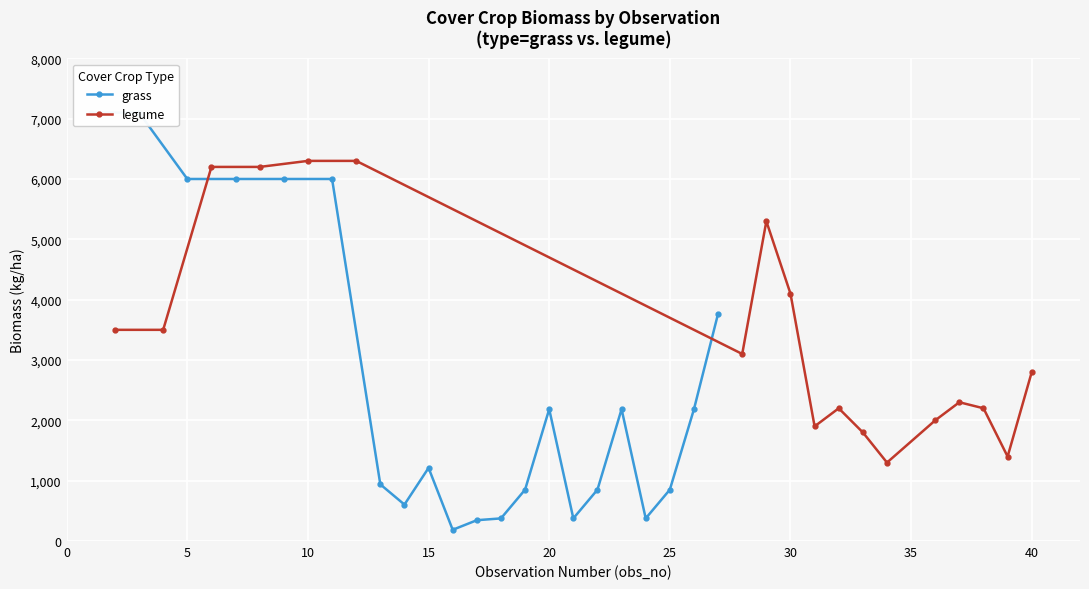

True or false: legume has more than 0 points higher than both neighbors.

True